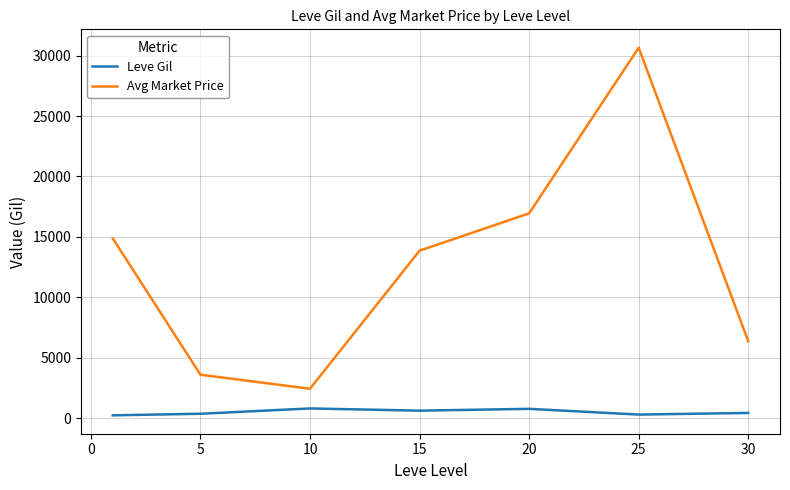

List the series in order of their peak value, highest first.

Avg Market Price, Leve Gil